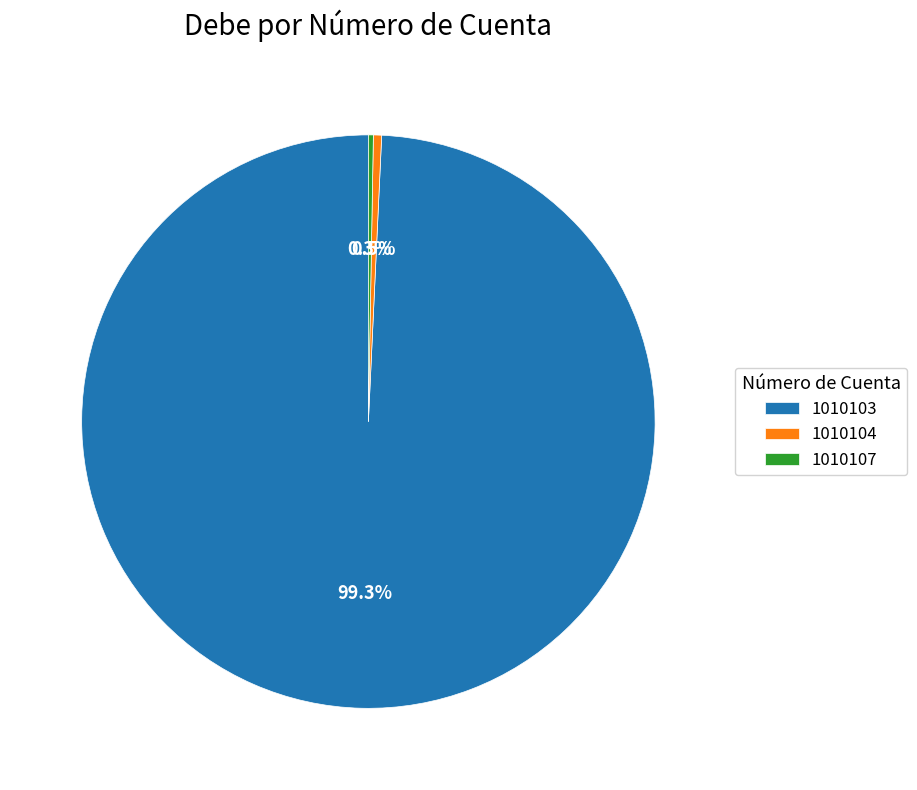

Does 1010104 account for over 50% of the chart?

No